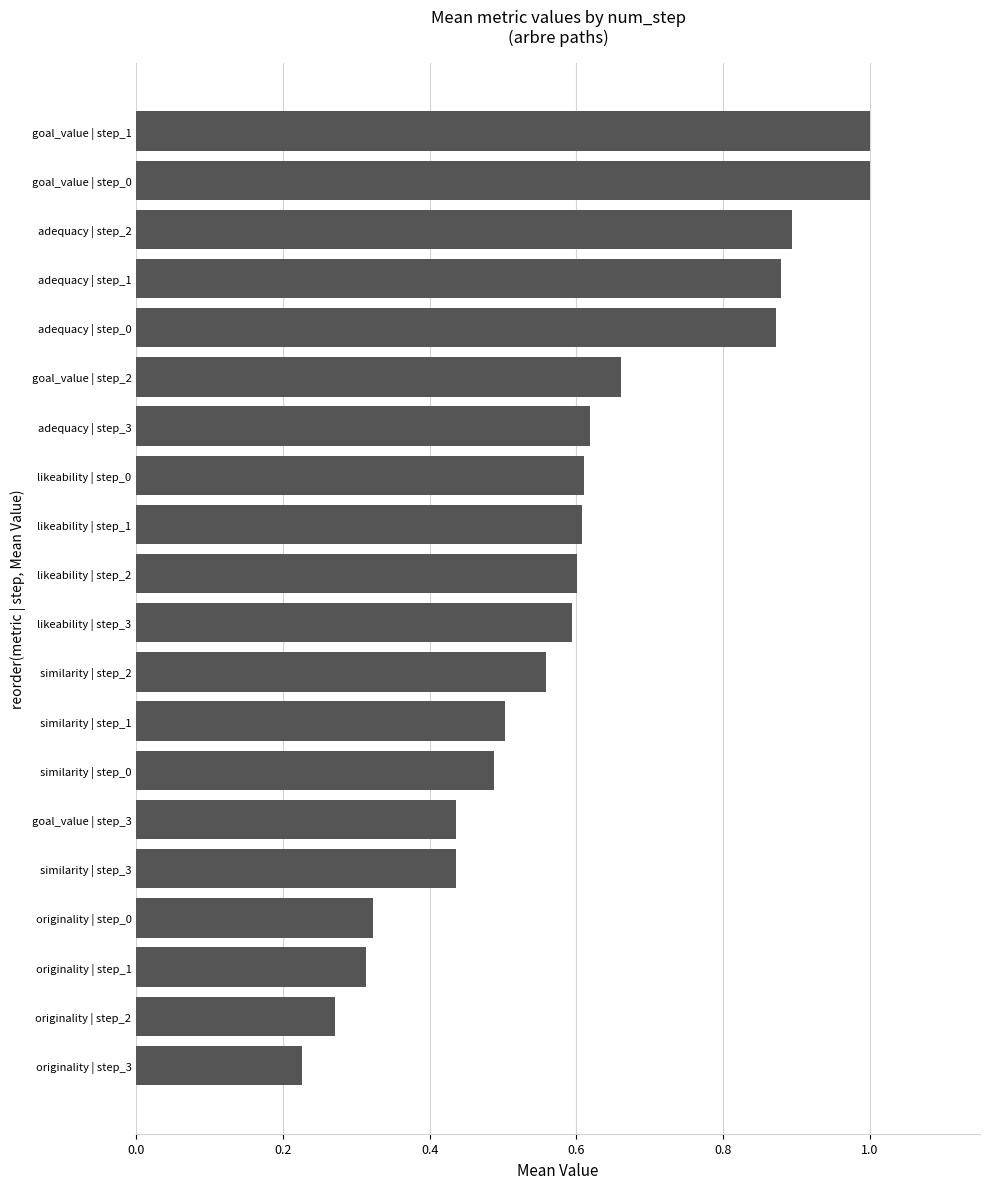

The value at likeability | step_1 is 1.1. True or false?

False